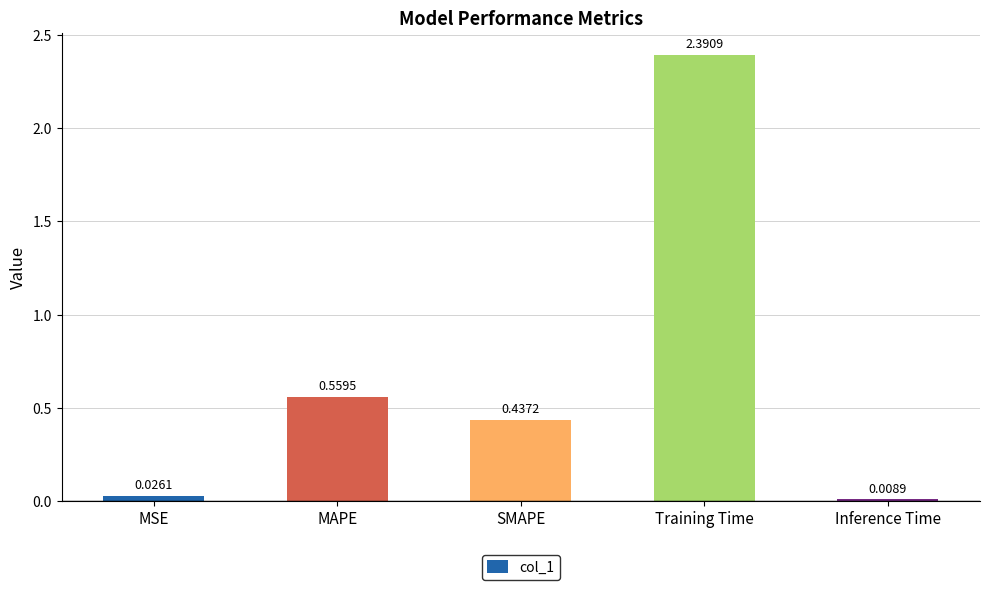

Count the number of categories in the chart.

5